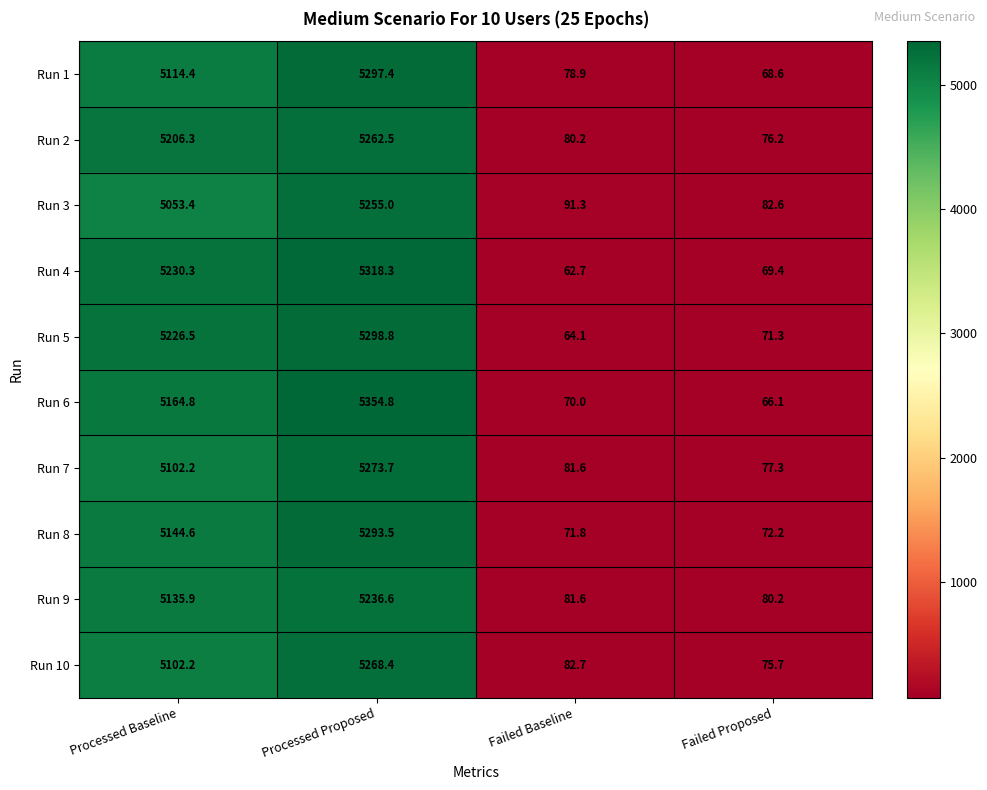

Which series has the largest total across all categories?

Run 4